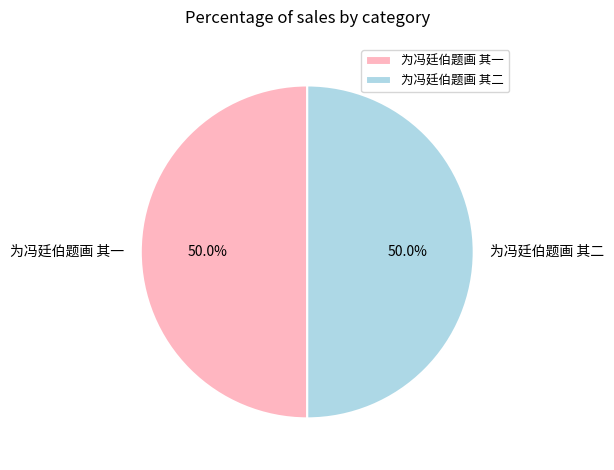

What is the ratio of the value at 为冯廷伯题画 其一 to the value at 为冯廷伯题画 其二?

1.0